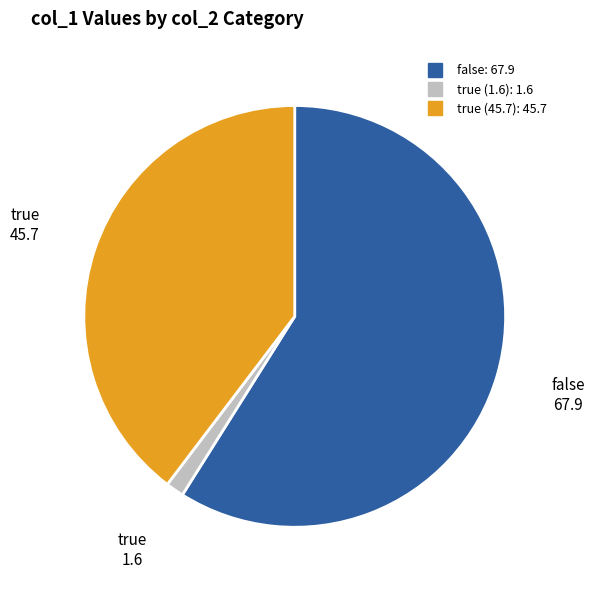

Does any single category account for the majority?

Yes